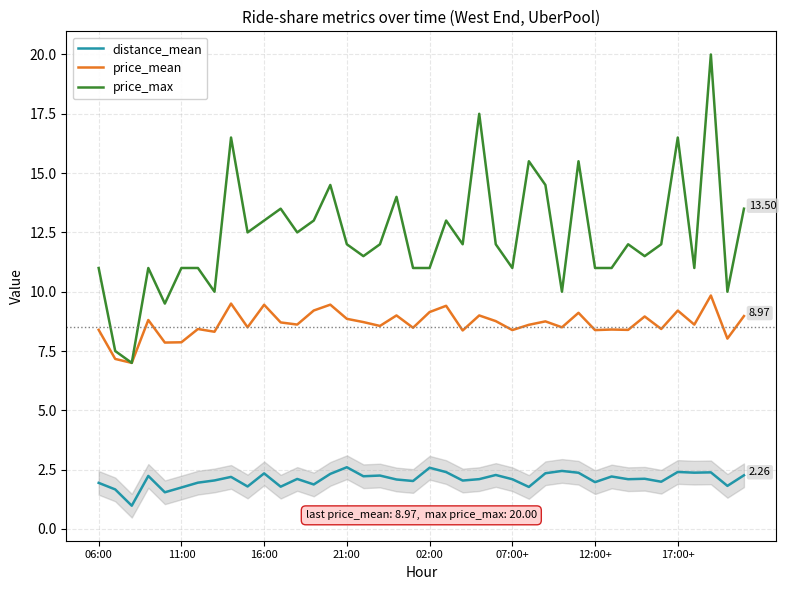

True or false: price_max and distance_mean cross at least once.

False